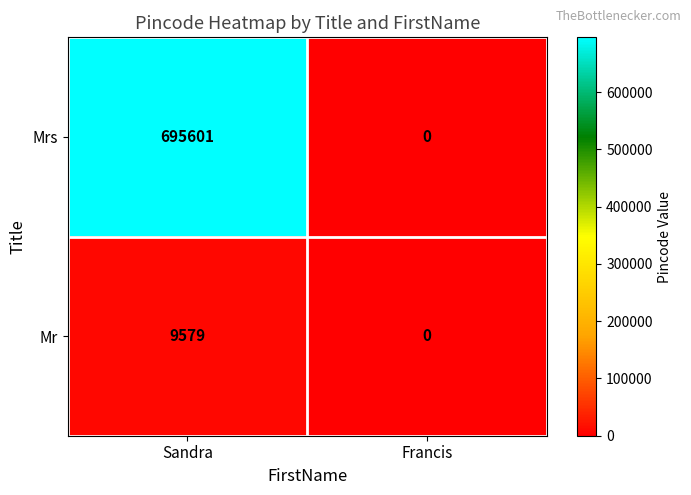

What is the greatest value displayed?

695601